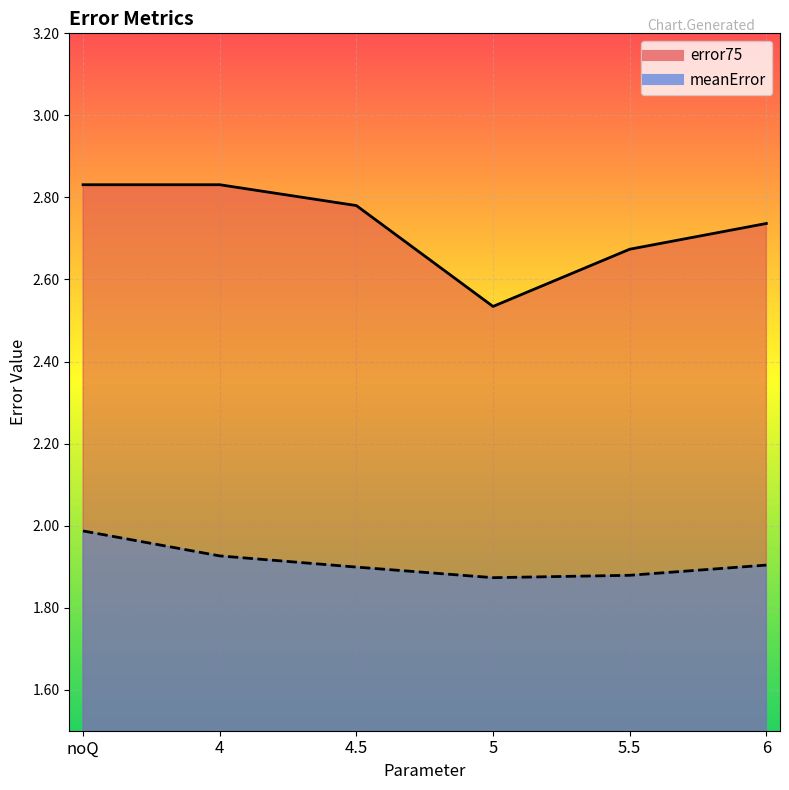

Read the meanError value at 4.

1.9